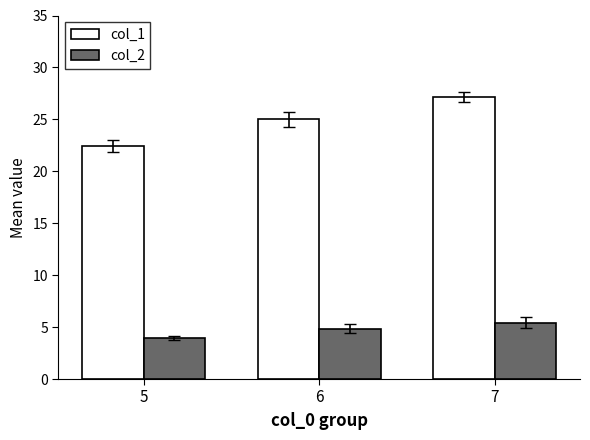

List the series in order of their overall mean, lowest first.

col_2, col_1